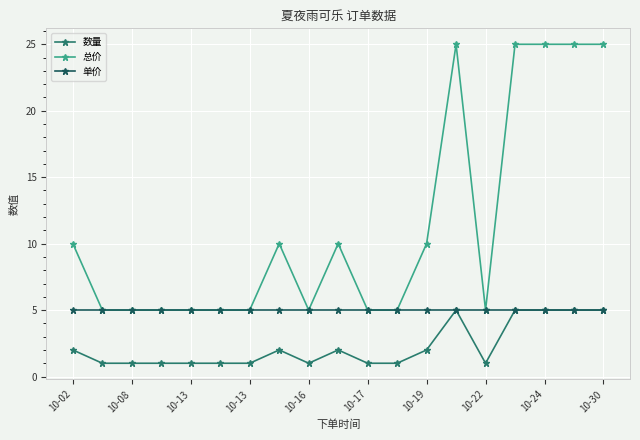

True or false: 数量 has more than 0 interior local peaks.

True